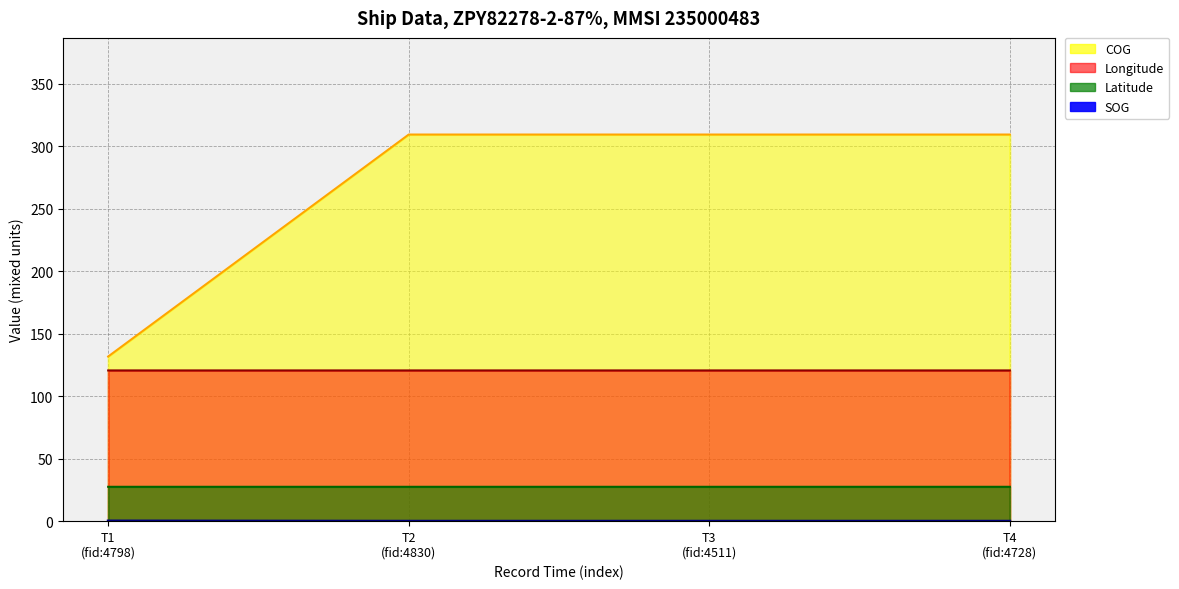

What is the total value across all series at T3
(fid:4511)?

457.7